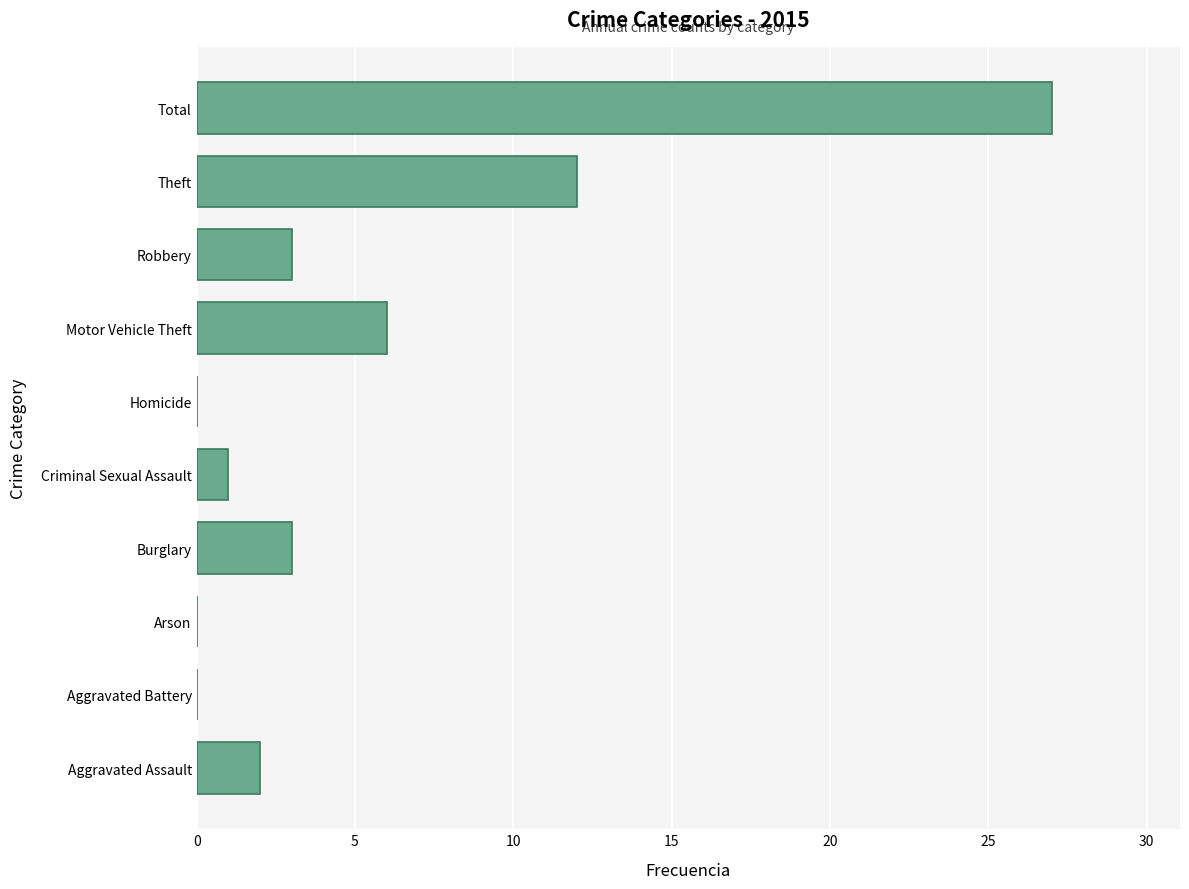

True or false: the data shows 8 at Homicide.

False